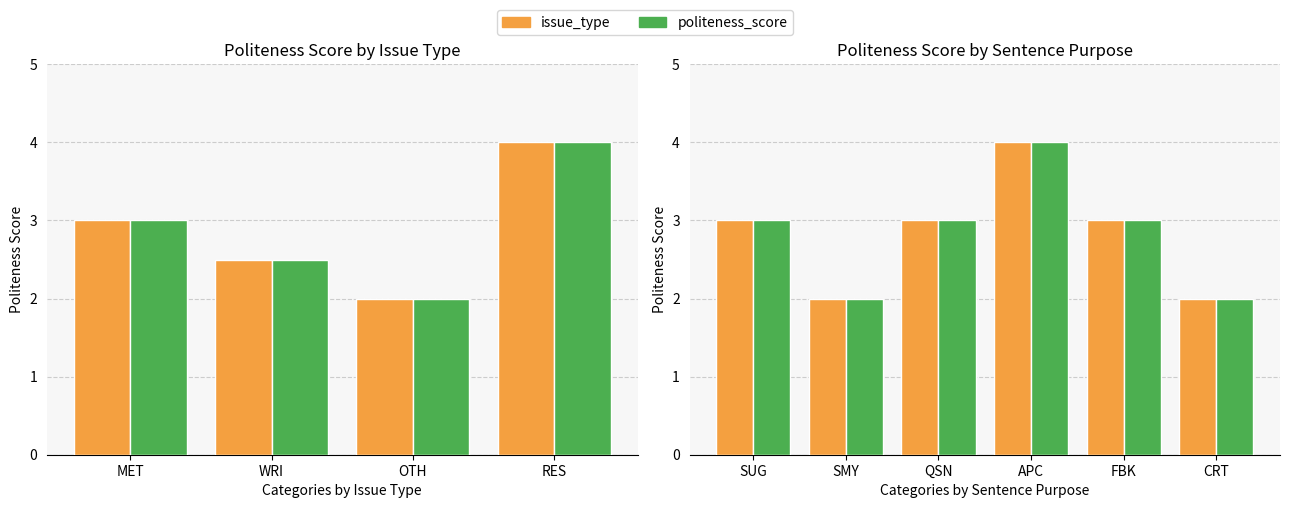

At which category is the sum across all series the highest?

APC